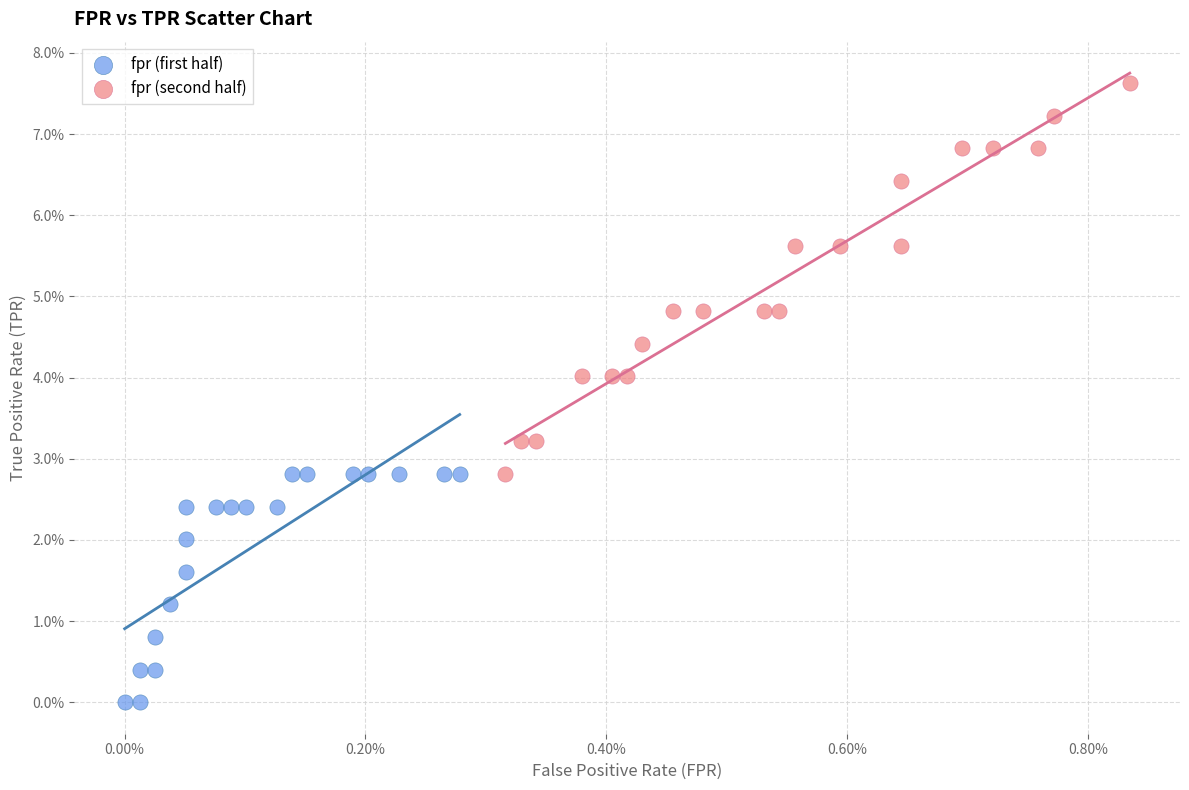

Which series contains the lowest Y value?

fpr (first half)